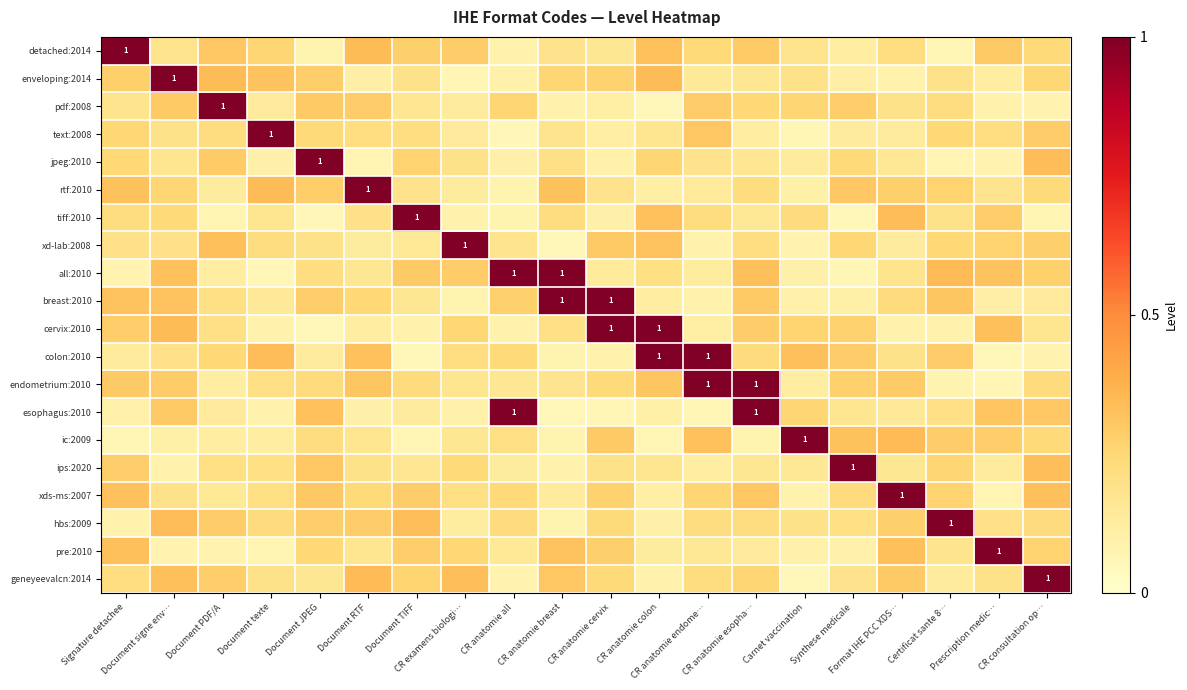

What is the difference between the second highest and second lowest values in the cervix:2010 series?

0.9